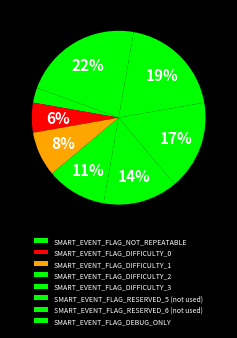

What is the smallest slice in the pie chart?

SMART_EVENT_FLAG_NOT_REPEATABLE